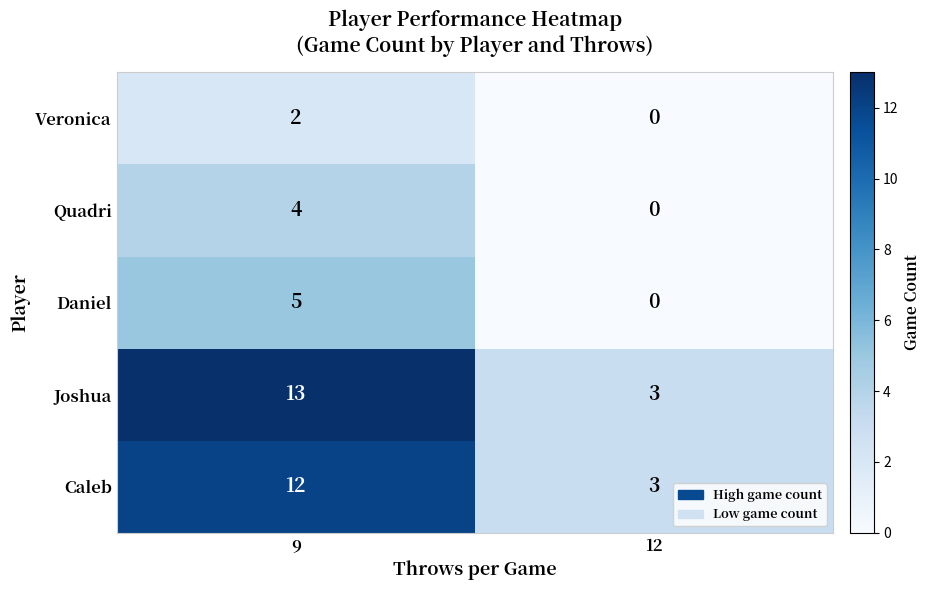

What value does the Joshua series have at 9, to the nearest 10?

10